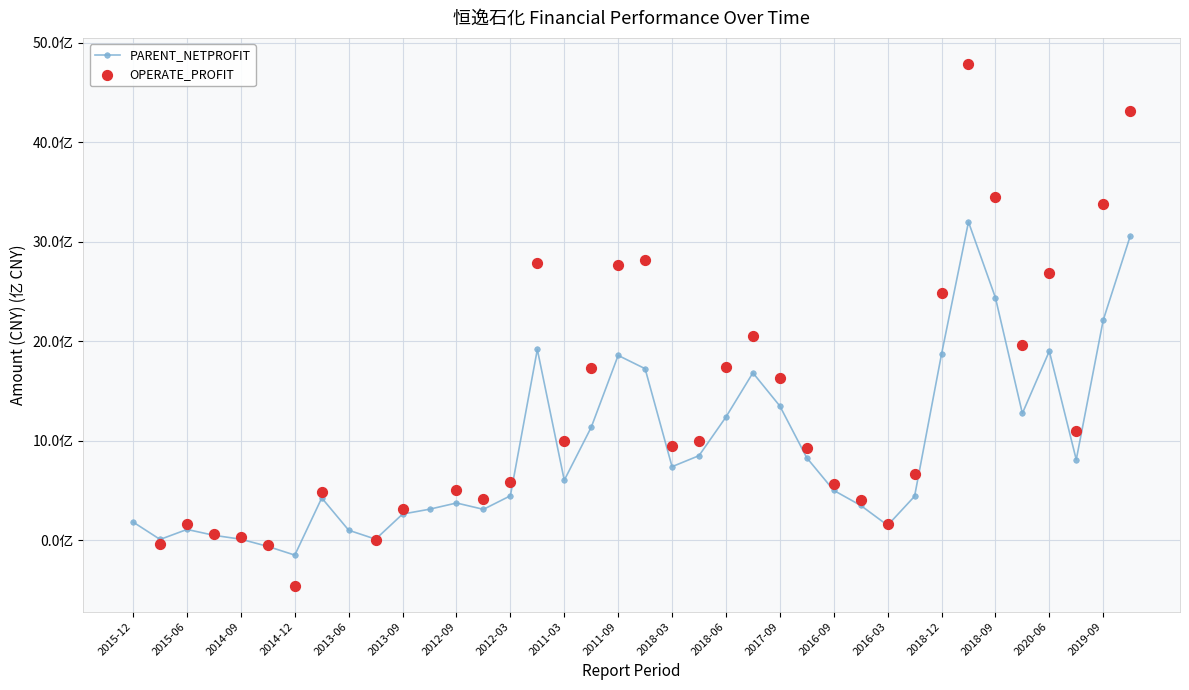

Between 2014-09 and 2019-09, which is larger?

2019-09